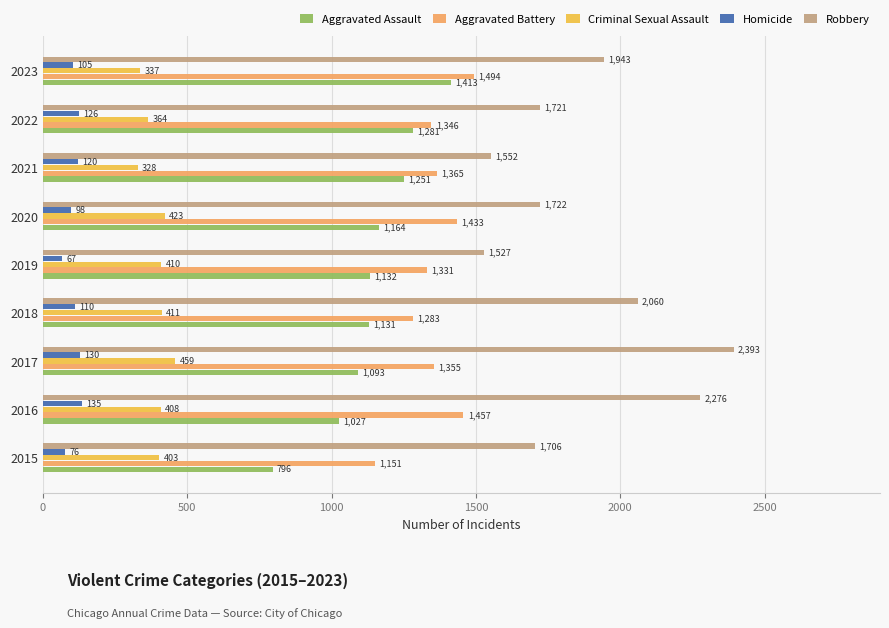

Rank the categories by Robbery value from lowest to highest.

2019, 2021, 2015, 2022, 2020, 2023, 2018, 2016, 2017